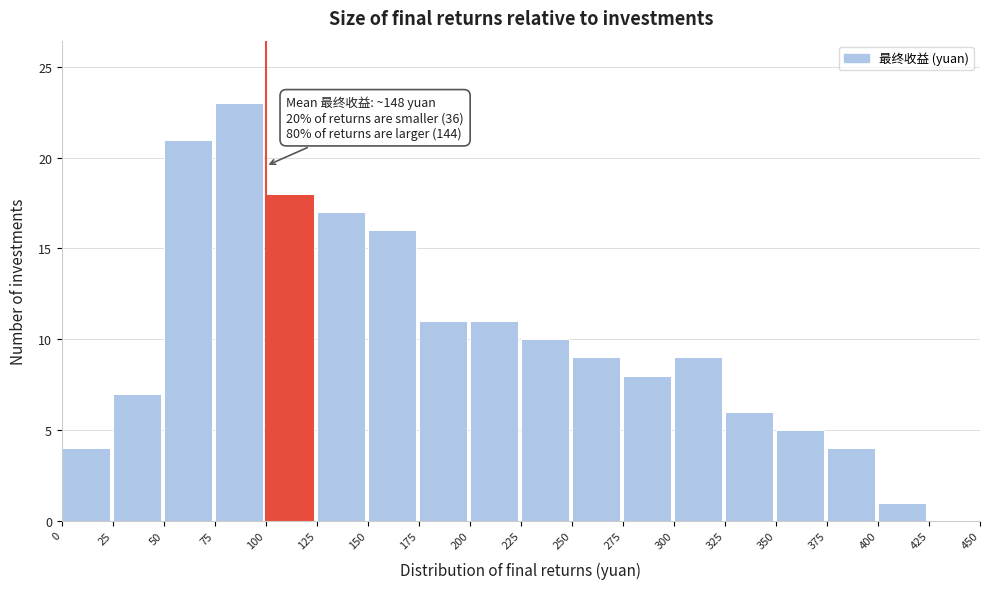

Which range on the x-axis has the tallest bar?

75 to 100